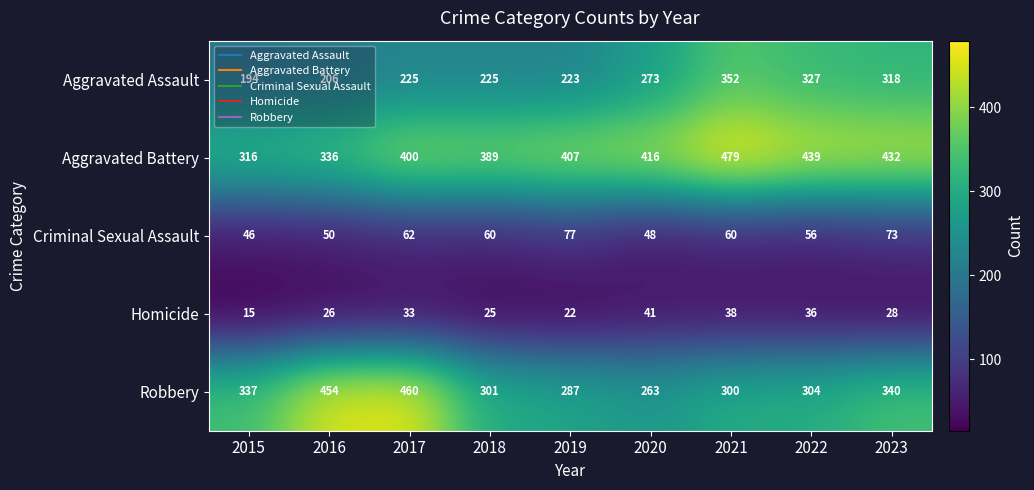

What is the sum of the Homicide values at 2022 and 2018?

61